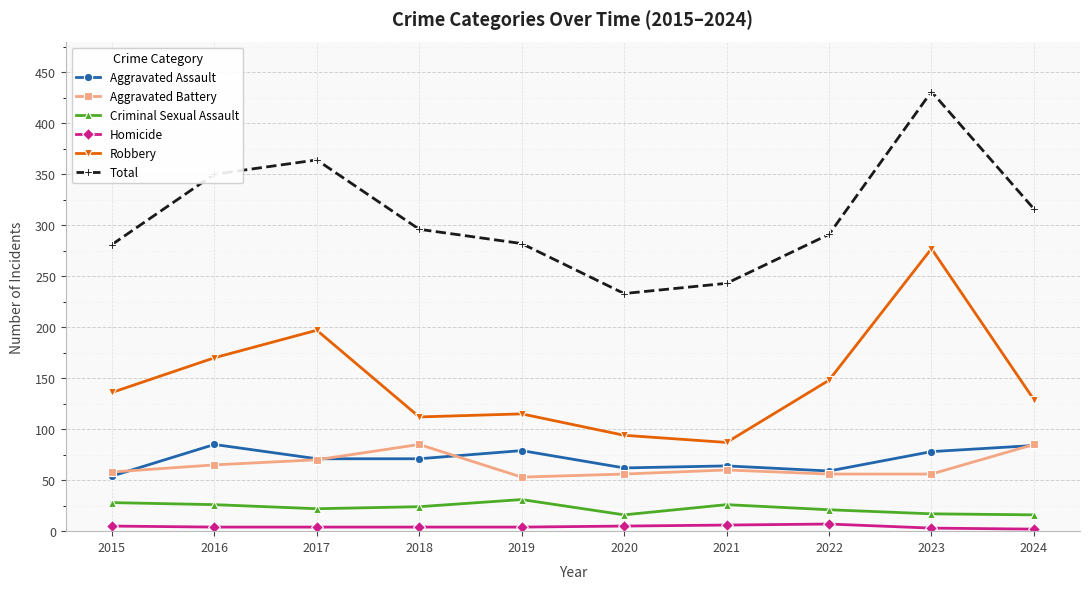

Which category has the highest value across all series?

2023